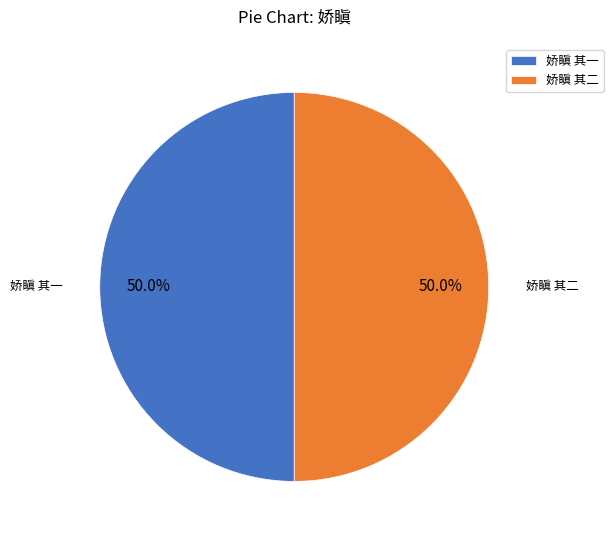

How much of the chart is everything except 娇瞋 其二?

50.0%